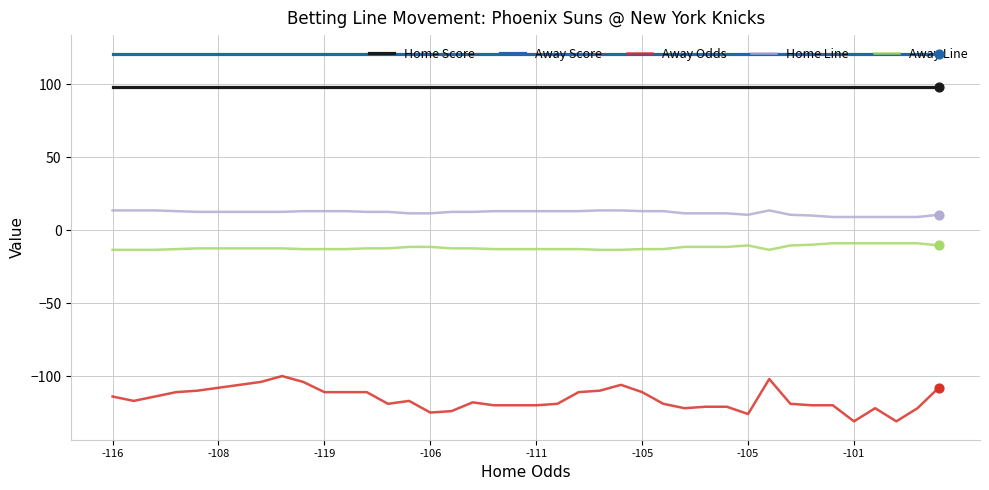

Which series has the largest range (max minus min)?

Away Odds